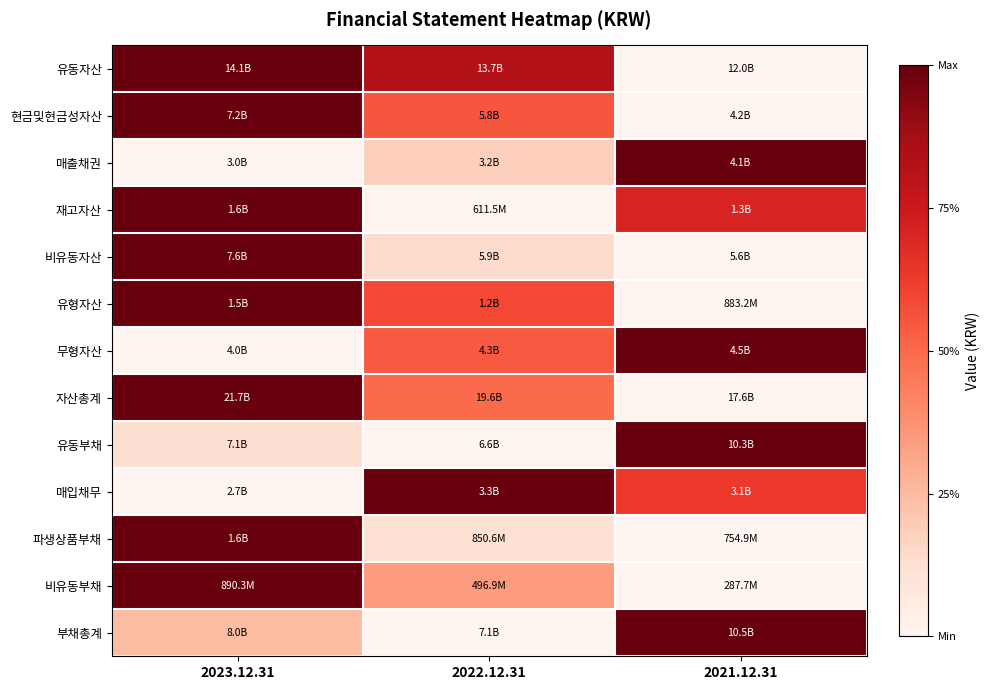

Reading left to right, transcribe all the data shown in this chart.

유동자산: 2023.12.31=1.0	2022.12.31=0.8	2021.12.31=0.0
현금및현금성자산: 2023.12.31=1.0	2022.12.31=0.6	2021.12.31=0.0
매출채권: 2023.12.31=0.0	2022.12.31=0.2	2021.12.31=1.0
재고자산: 2023.12.31=1.0	2022.12.31=0.0	2021.12.31=0.7
비유동자산: 2023.12.31=1.0	2022.12.31=0.1	2021.12.31=0.0
유형자산: 2023.12.31=1.0	2022.12.31=0.6	2021.12.31=0.0
무형자산: 2023.12.31=0.0	2022.12.31=0.5	2021.12.31=1.0
자산총계: 2023.12.31=1.0	2022.12.31=0.5	2021.12.31=0.0
유동부채: 2023.12.31=0.1	2022.12.31=0.0	2021.12.31=1.0
매입채무: 2023.12.31=0.0	2022.12.31=1.0	2021.12.31=0.6
파생상품부채: 2023.12.31=1.0	2022.12.31=0.1	2021.12.31=0.0
비유동부채: 2023.12.31=1.0	2022.12.31=0.3	2021.12.31=0.0
부채총계: 2023.12.31=0.2	2022.12.31=0.0	2021.12.31=1.0